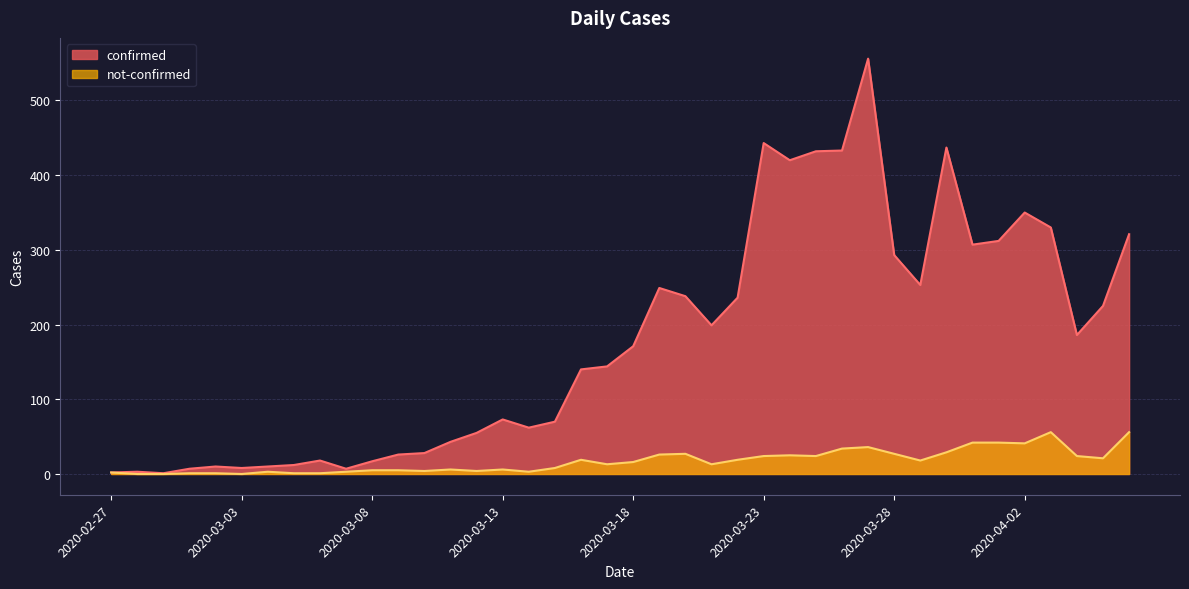

Reading right to left, transcribe all the data shown in this chart.

confirmed: 2020-04-06=321	2020-04-05=225	2020-04-04=186	2020-04-03=330	2020-04-02=350	2020-04-01=312	2020-03-31=307	2020-03-30=437	2020-03-29=253	2020-03-28=293	2020-03-27=556	2020-03-26=433	2020-03-25=432	2020-03-24=420	2020-03-23=443	2020-03-22=236	2020-03-21=199	2020-03-20=238	2020-03-19=249	2020-03-18=171	2020-03-17=144	2020-03-16=140	2020-03-15=70	2020-03-14=62	2020-03-13=73	2020-03-12=55	2020-03-11=43	2020-03-10=28	2020-03-09=26	2020-03-08=17	2020-03-07=7	2020-03-06=18	2020-03-05=12	2020-03-04=10	2020-03-03=8	2020-03-02=10	2020-03-01=7	2020-02-29=1	2020-02-28=3	2020-02-27=2
not-confirmed: 2020-04-06=56	2020-04-05=21	2020-04-04=24	2020-04-03=56	2020-04-02=41	2020-04-01=42	2020-03-31=42	2020-03-30=29	2020-03-29=18	2020-03-28=27	2020-03-27=36	2020-03-26=34	2020-03-25=24	2020-03-24=25	2020-03-23=24	2020-03-22=19	2020-03-21=13	2020-03-20=27	2020-03-19=26	2020-03-18=16	2020-03-17=13	2020-03-16=19	2020-03-15=8	2020-03-14=3	2020-03-13=6	2020-03-12=4	2020-03-11=6	2020-03-10=4	2020-03-09=5	2020-03-08=5	2020-03-07=3	2020-03-06=1	2020-03-05=1	2020-03-04=3	2020-03-03=0	2020-03-02=1	2020-03-01=1	2020-02-29=0	2020-02-28=0	2020-02-27=2